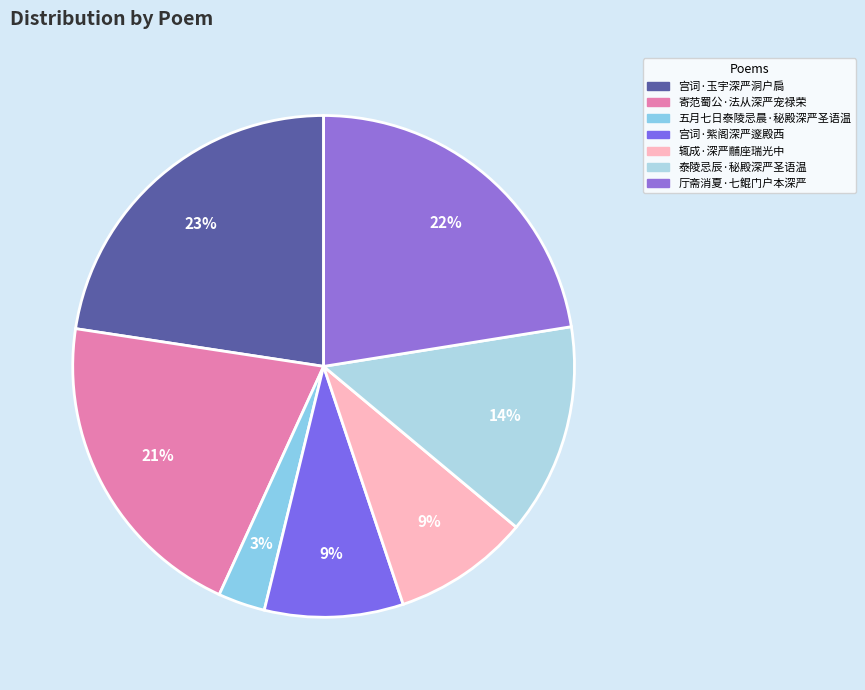

Which has a higher value, 辄成·深严黼座瑞光中 or 寄范蜀公·法从深严宠禄荣?

寄范蜀公·法从深严宠禄荣